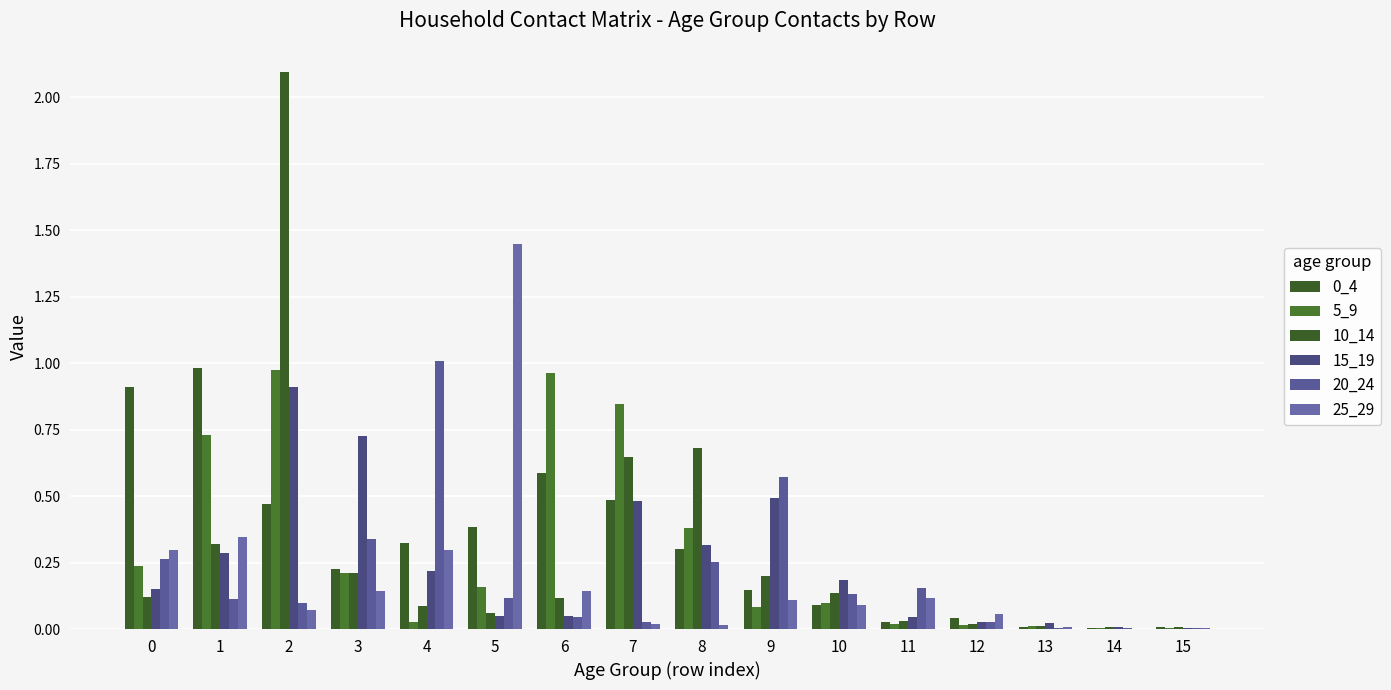

Read the 20_24 value at 8.

0.3